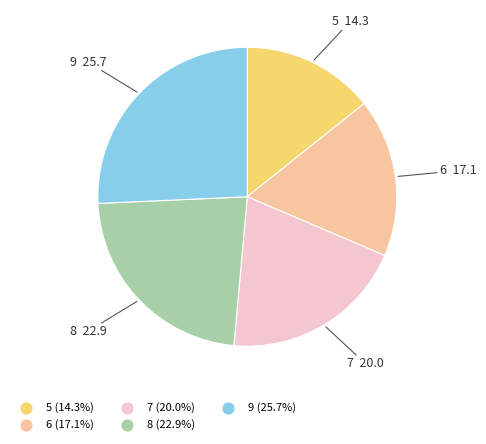

Rank the categories by value from highest to lowest.

9, 8, 7, 6, 5